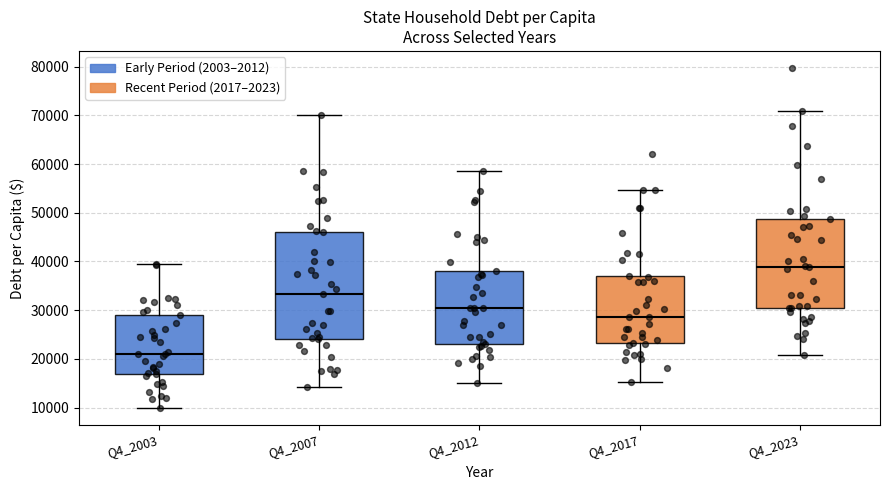

Which box is the tallest, from its lower edge to its upper edge?

Q4_2007